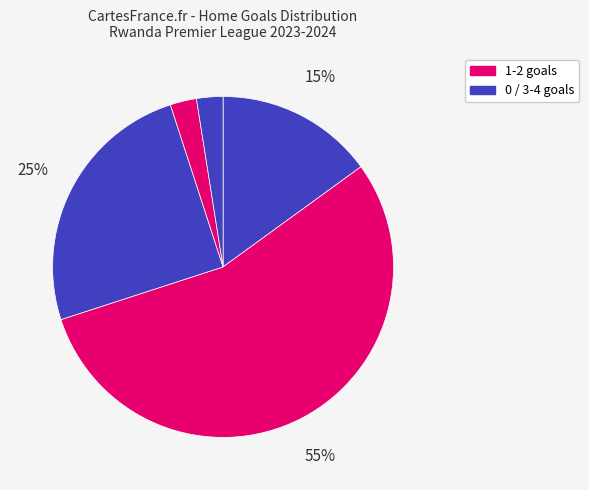

How many slices are in this pie chart?

5